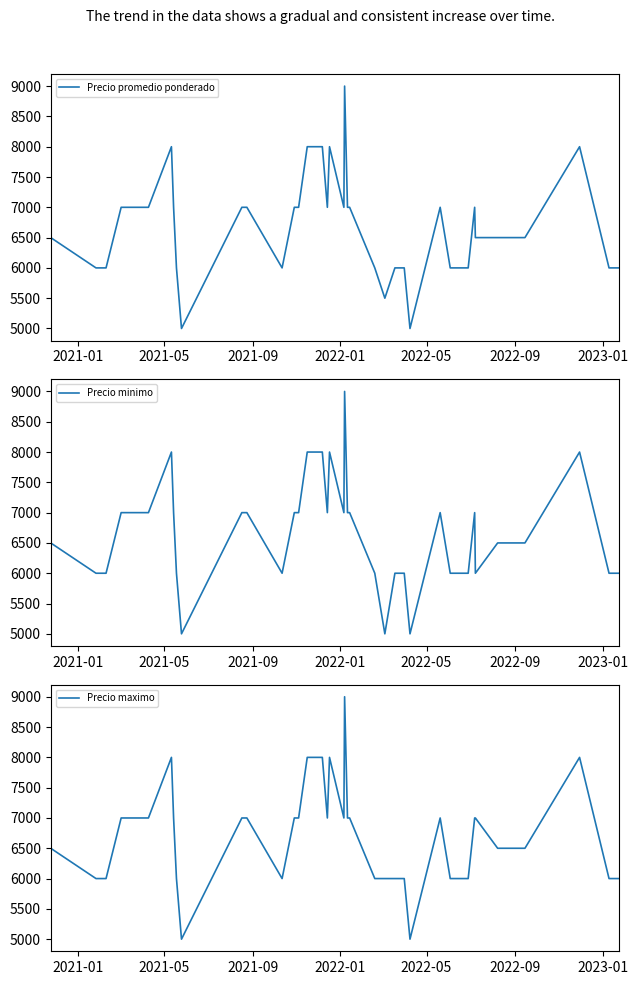

What is the maximum value for Precio promedio ponderado?

9000